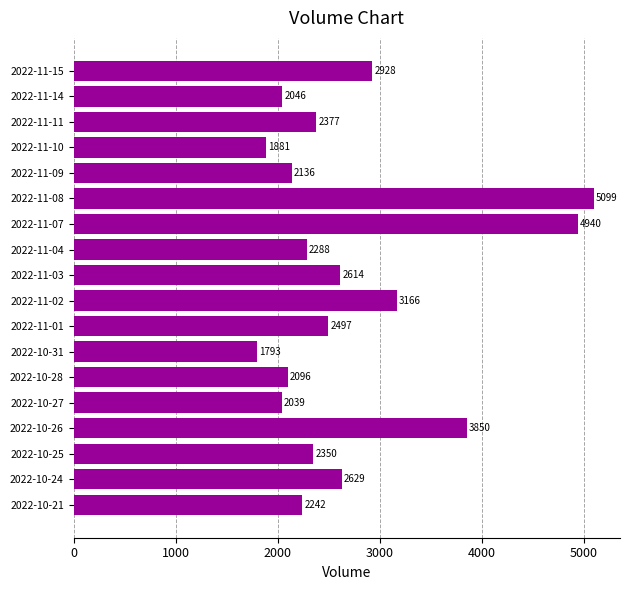

What is the label of the 1st bar from the top?

2022-11-15